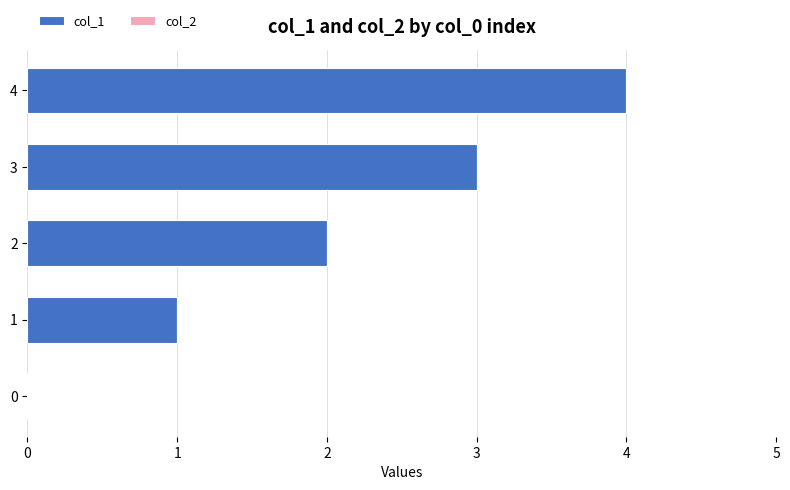

What is the change in value from 0 to 3?

+3